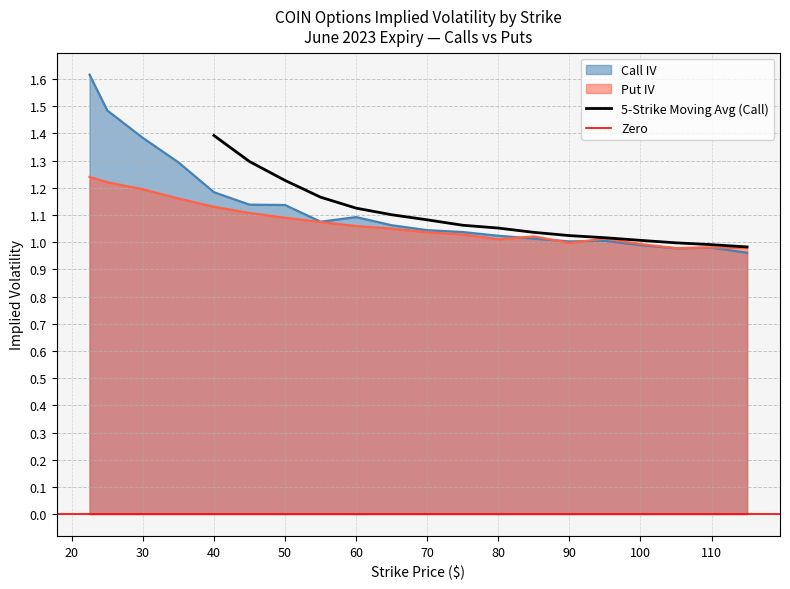

What is the difference between the second highest and second lowest values in the Put IV series?

0.2